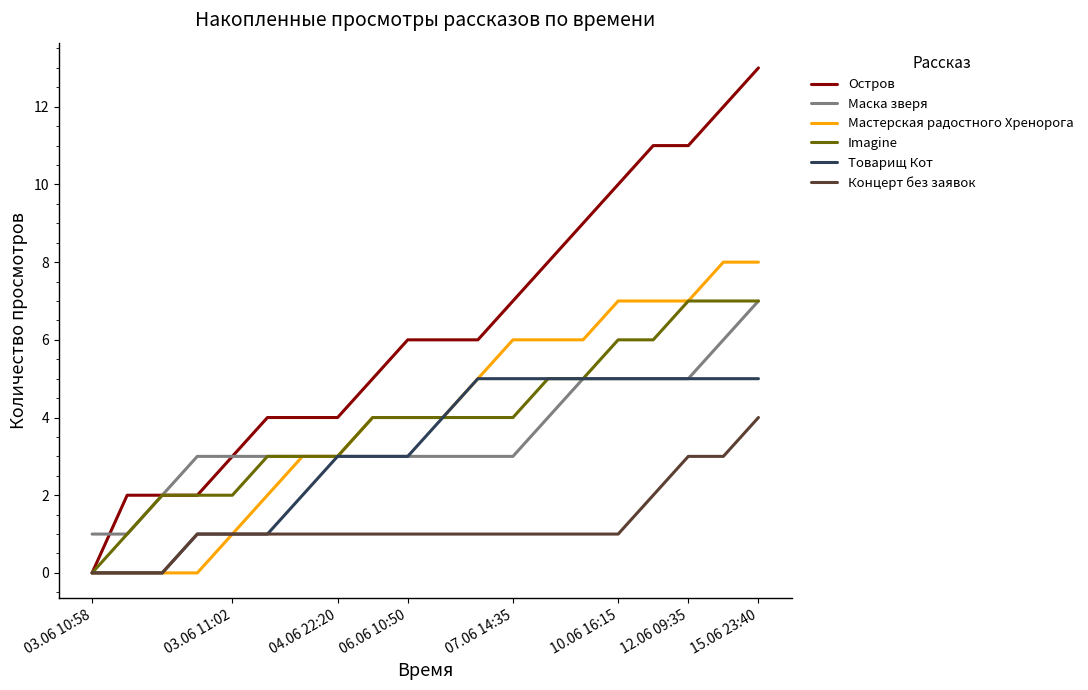

What is the difference between the maximum and second lowest values in the Остров series?

11